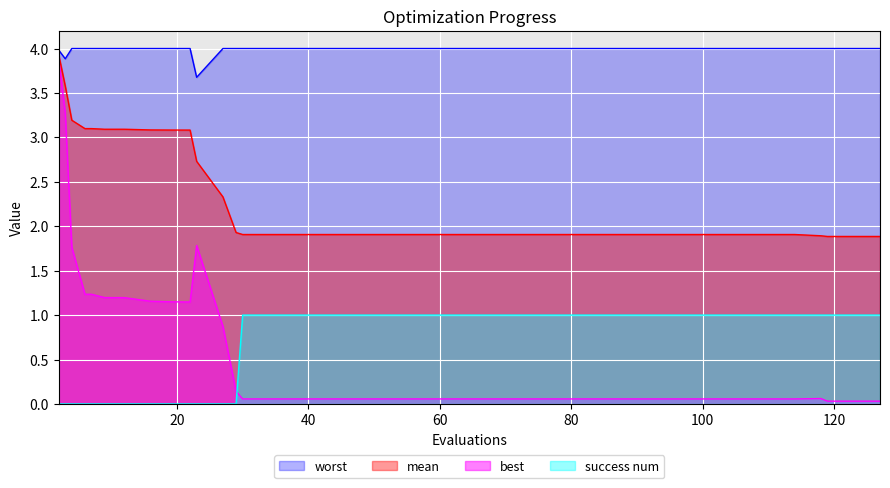

Reading left to right, transcribe all the data shown in this chart.

mean: 3.9	3.6	3.2	3.1	3.1	3.1	3.1	3.1	3.1	3.1	3.1	2.7	2.3	1.9	1.9	1.9	1.9	1.9	1.9	1.9	1.9	1.9	1.9	1.9	1.9	1.9	1.9	1.9	1.9	1.9	1.9	1.9	1.9	1.9	1.9	1.9	1.9	1.9	1.9	1.9
best: 3.9	3.3	1.8	1.2	1.2	1.2	1.2	1.2	1.2	1.1	1.1	1.8	0.9	0.1	0.1	0.1	0.1	0.1	0.1	0.1	0.1	0.1	0.1	0.1	0.1	0.1	0.1	0.1	0.1	0.1	0.1	0.1	0.1	0.1	0.1	0.1	0.1	0.0	0.0	0.0
worst: 4.0	3.9	4.0	4.0	4.0	4.0	4.0	4.0	4.0	4.0	4.0	3.7	4.0	4.0	4.0	4.0	4.0	4.0	4.0	4.0	4.0	4.0	4.0	4.0	4.0	4.0	4.0	4.0	4.0	4.0	4.0	4.0	4.0	4.0	4.0	4.0	4.0	4.0	4.0	4.0
success num: 0.0	0.0	0.0	0.0	0.0	0.0	0.0	0.0	0.0	0.0	0.0	0.0	0.0	0.0	1.0	1.0	1.0	1.0	1.0	1.0	1.0	1.0	1.0	1.0	1.0	1.0	1.0	1.0	1.0	1.0	1.0	1.0	1.0	1.0	1.0	1.0	1.0	1.0	1.0	1.0